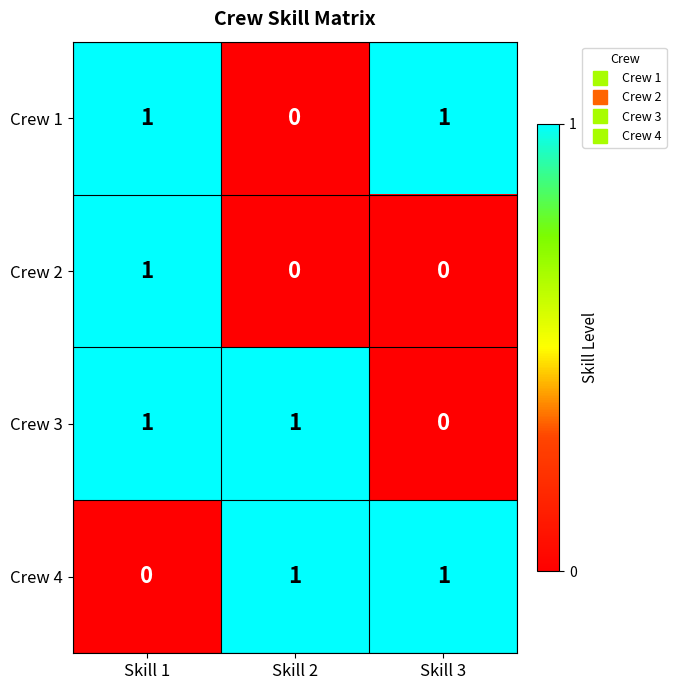

How many Crew 2 values are between 0 and 1?

3